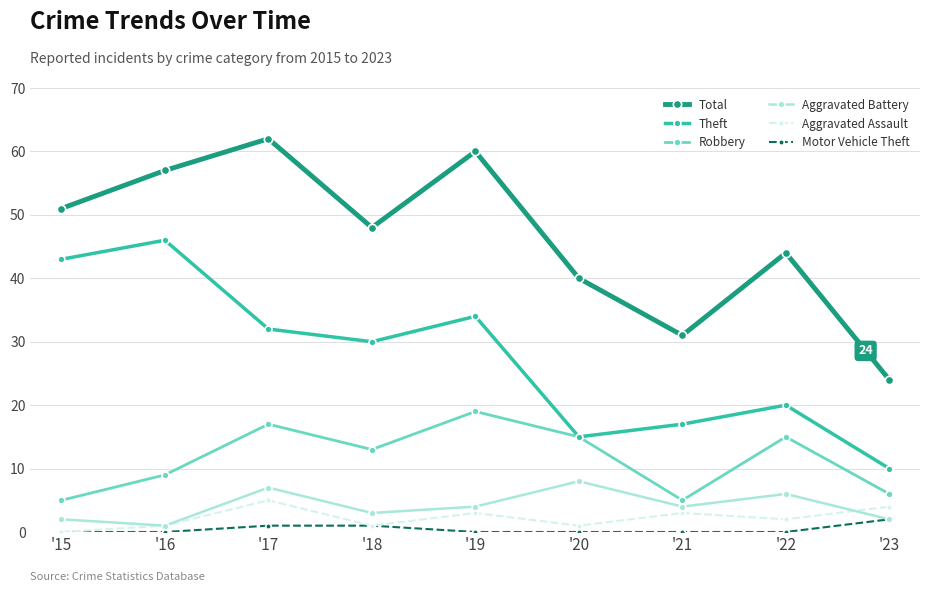

True or false: Theft and Aggravated Assault cross at least once.

False